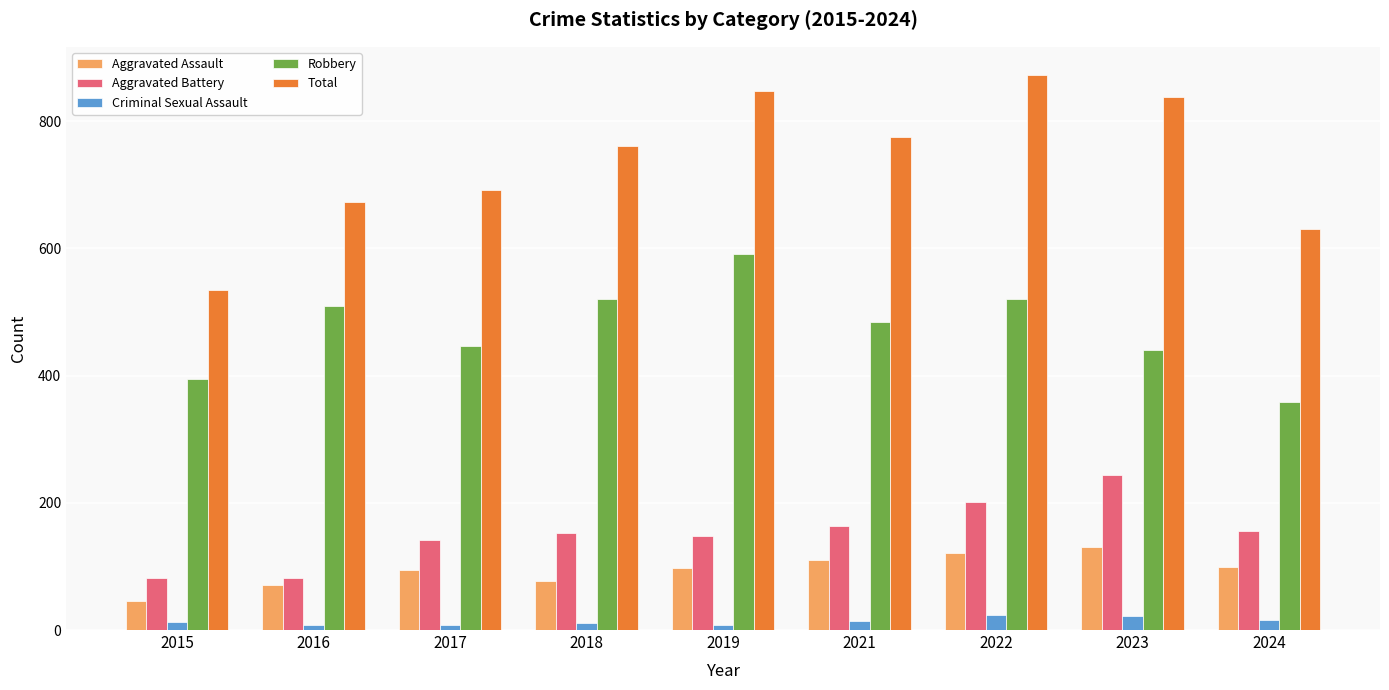

Where is Total nearest to the value 704?

2017